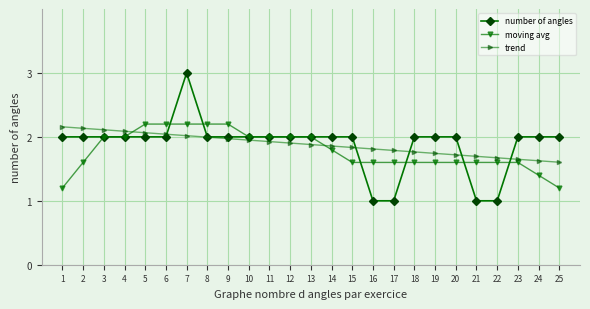

What is the difference between the highest and lowest values at 18?

0.4